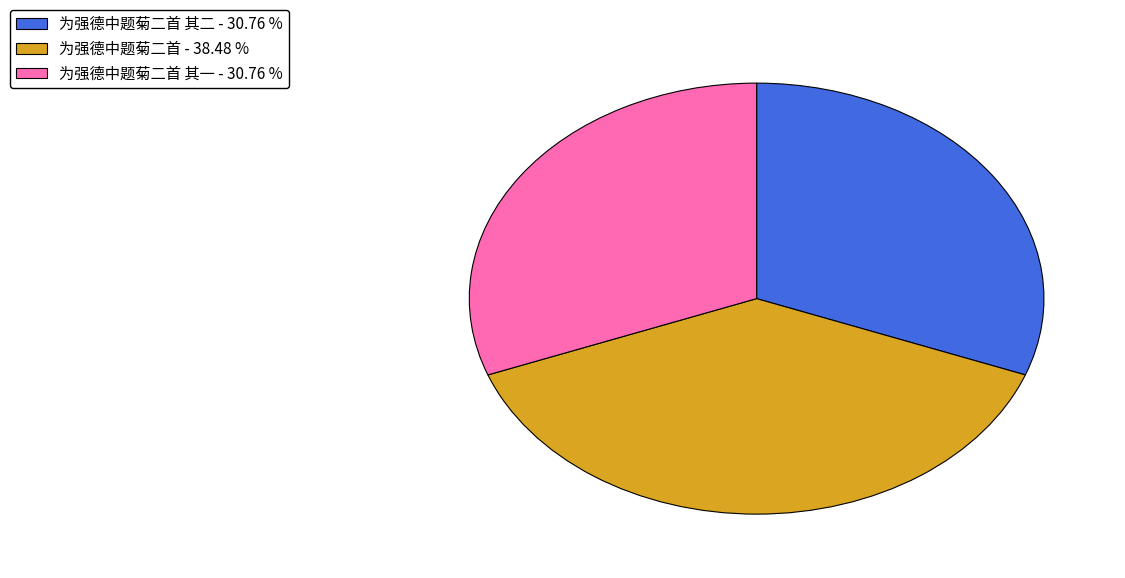

Does any single category account for the majority?

No